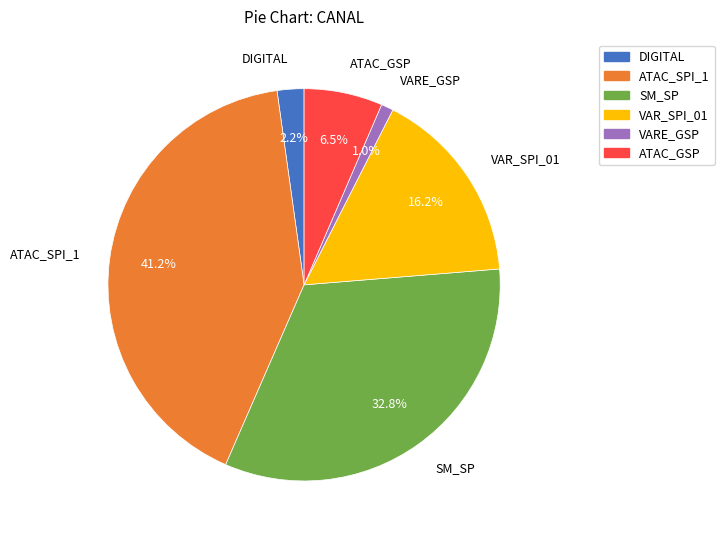

The ATAC_SPI_1 slice represents 41% of the pie. True or false?

True